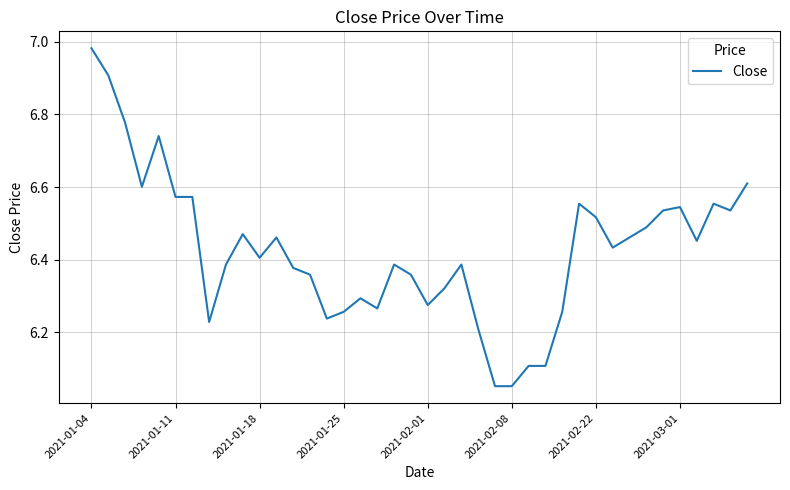

What is the difference between the maximum and minimum values?

0.9